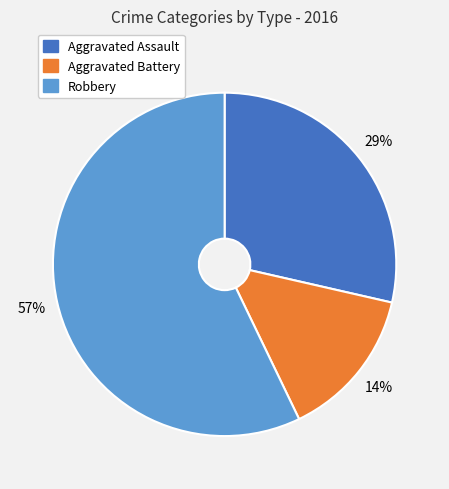

To the nearest percent, what is the average slice percentage?

33%